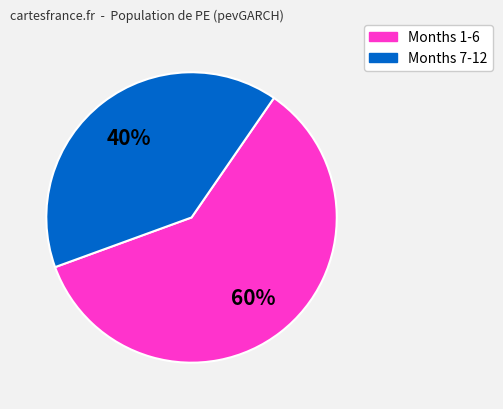

Is there any slice that represents more than half of the pie?

Yes